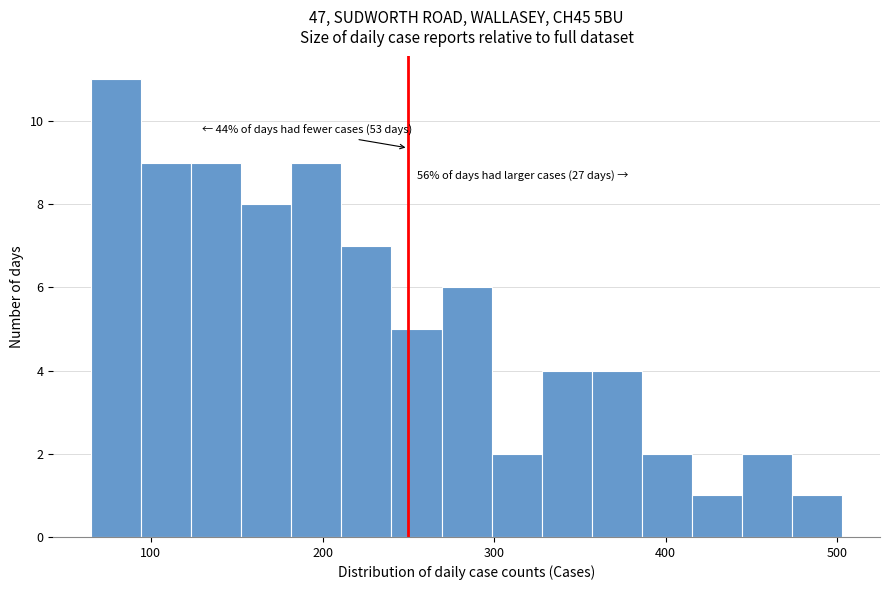

Around what value on the x-axis is the tallest bar? Give the approximate position of its centre, as read against the axis.

80